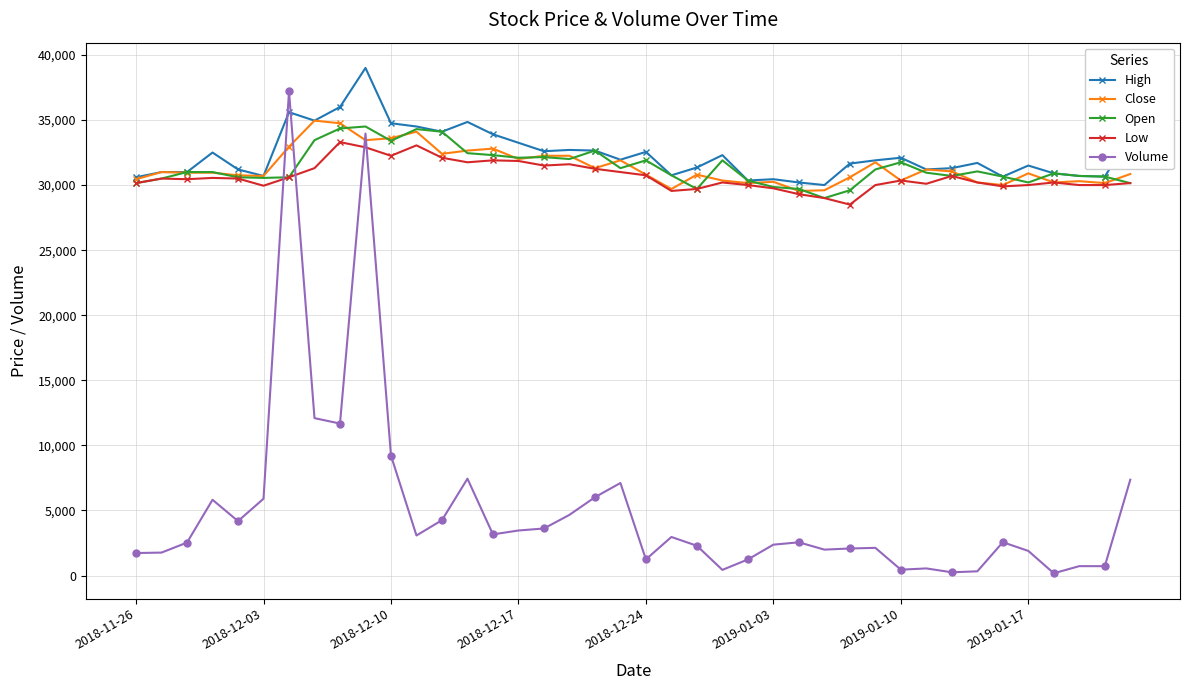

True or false: Open and Volume intersect in this chart.

True